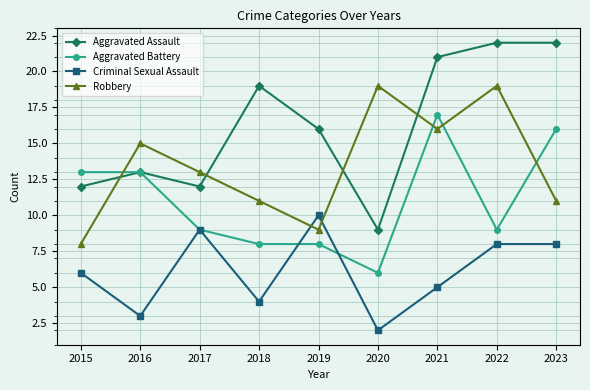

Where is Aggravated Assault nearest to the value 15?

2019